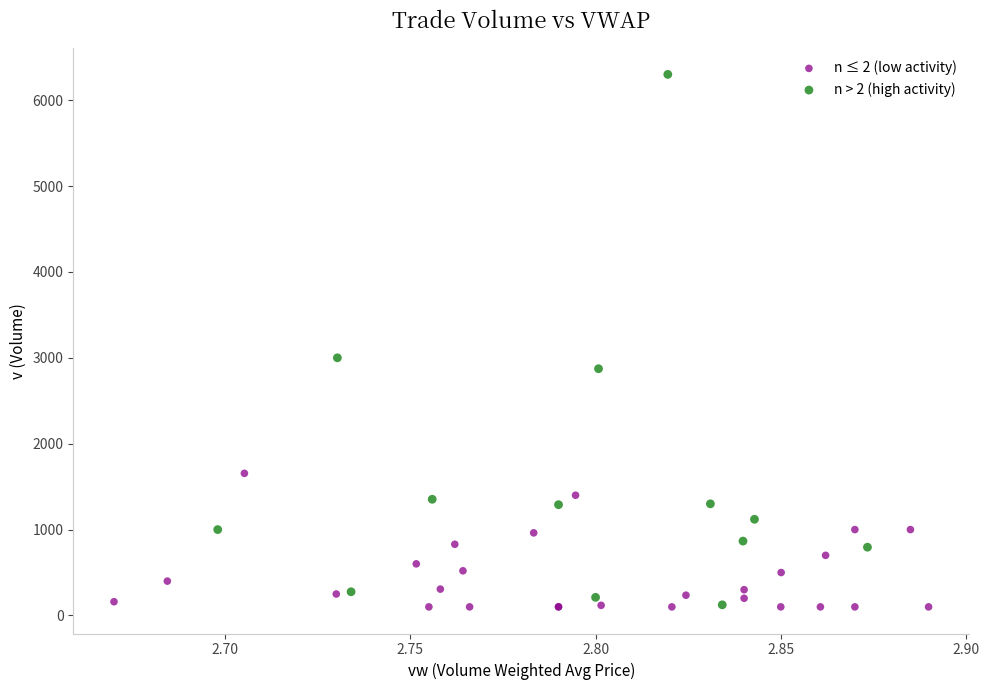

Which series has the largest Y range (max minus min)?

n > 2 (high activity)